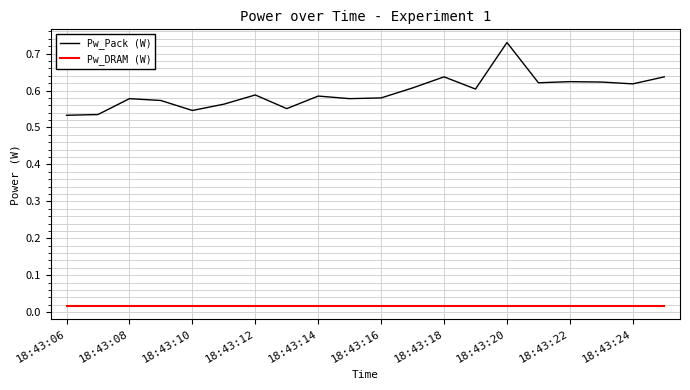

What is the sum of all Pw_DRAM (W) values?

0.3